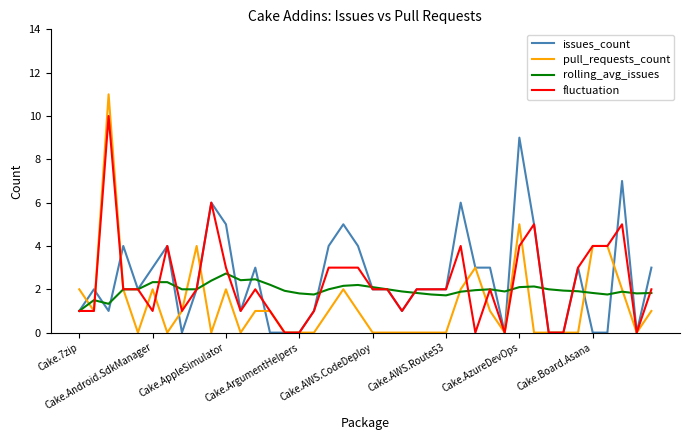

Which series has the widest spread of values?

pull_requests_count